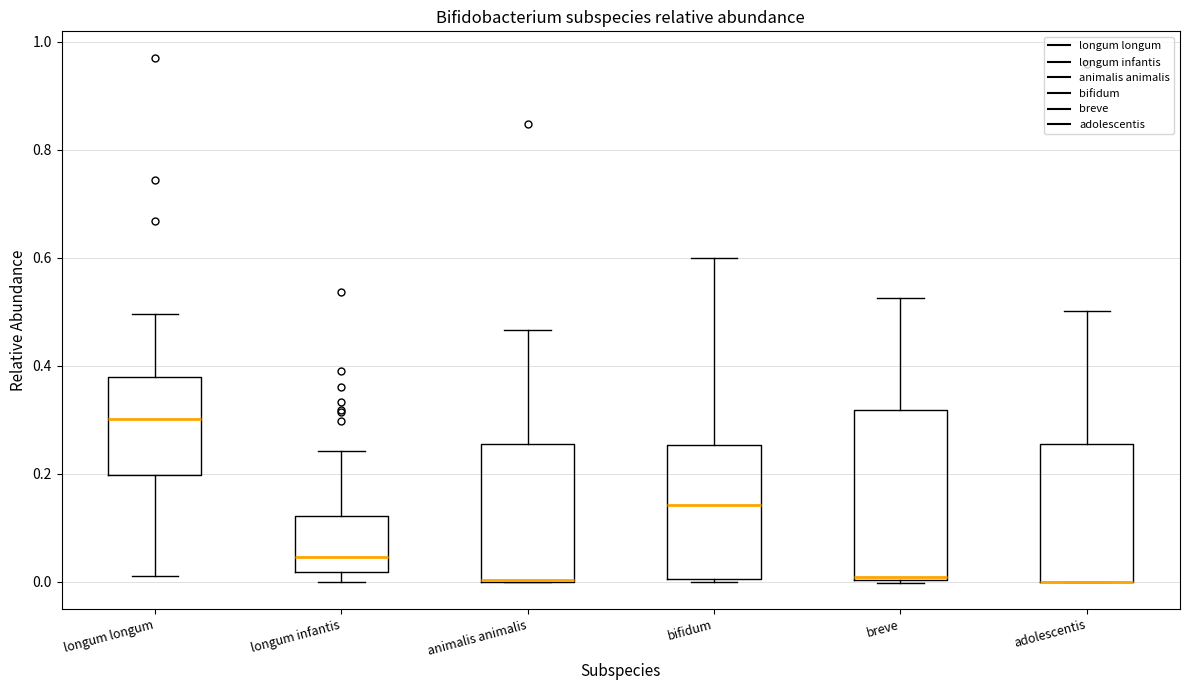

Which box is the tallest, from its lower edge to its upper edge?

breve